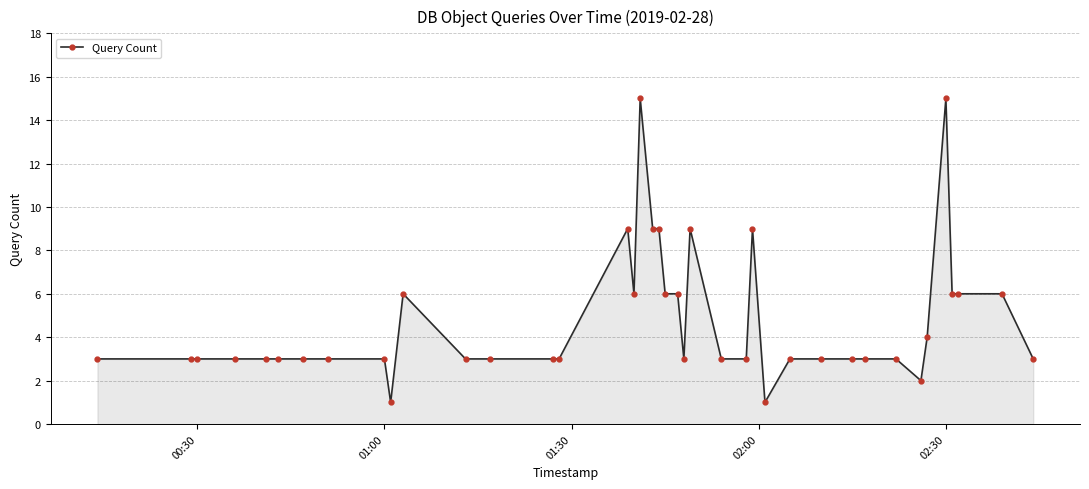

How many lines are shown in the chart?

1